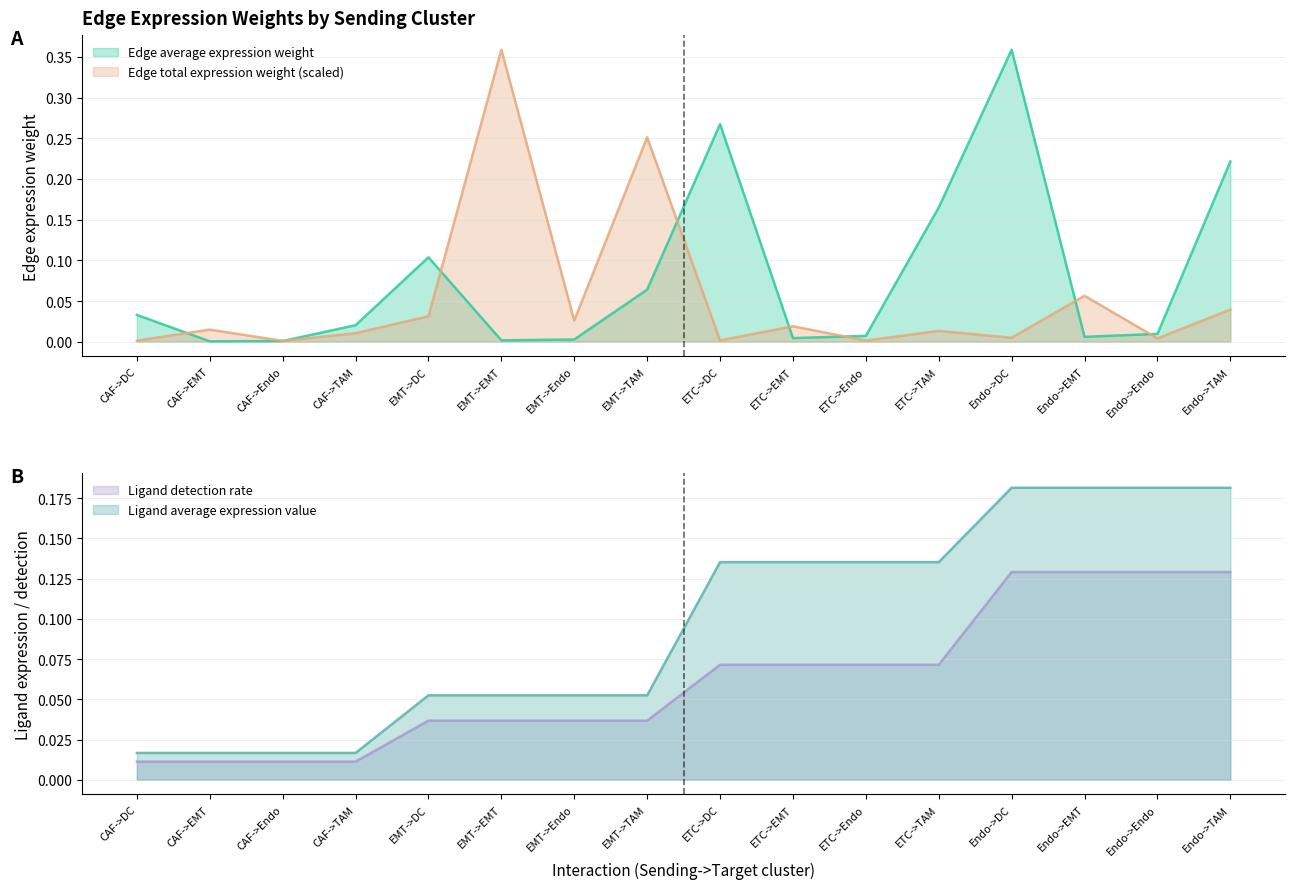

What is the label of the 1st point from the left?

CAF->DC